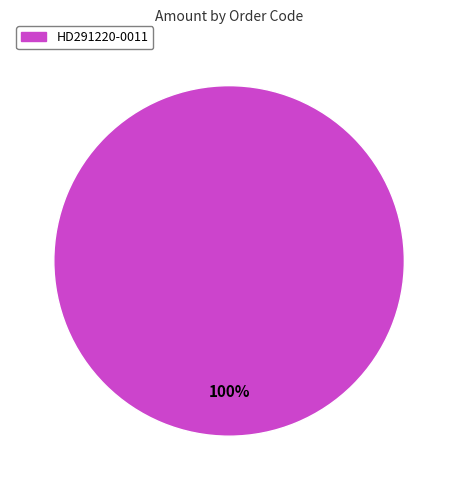

Which slice represents more than half of the pie?

HD291220-0011